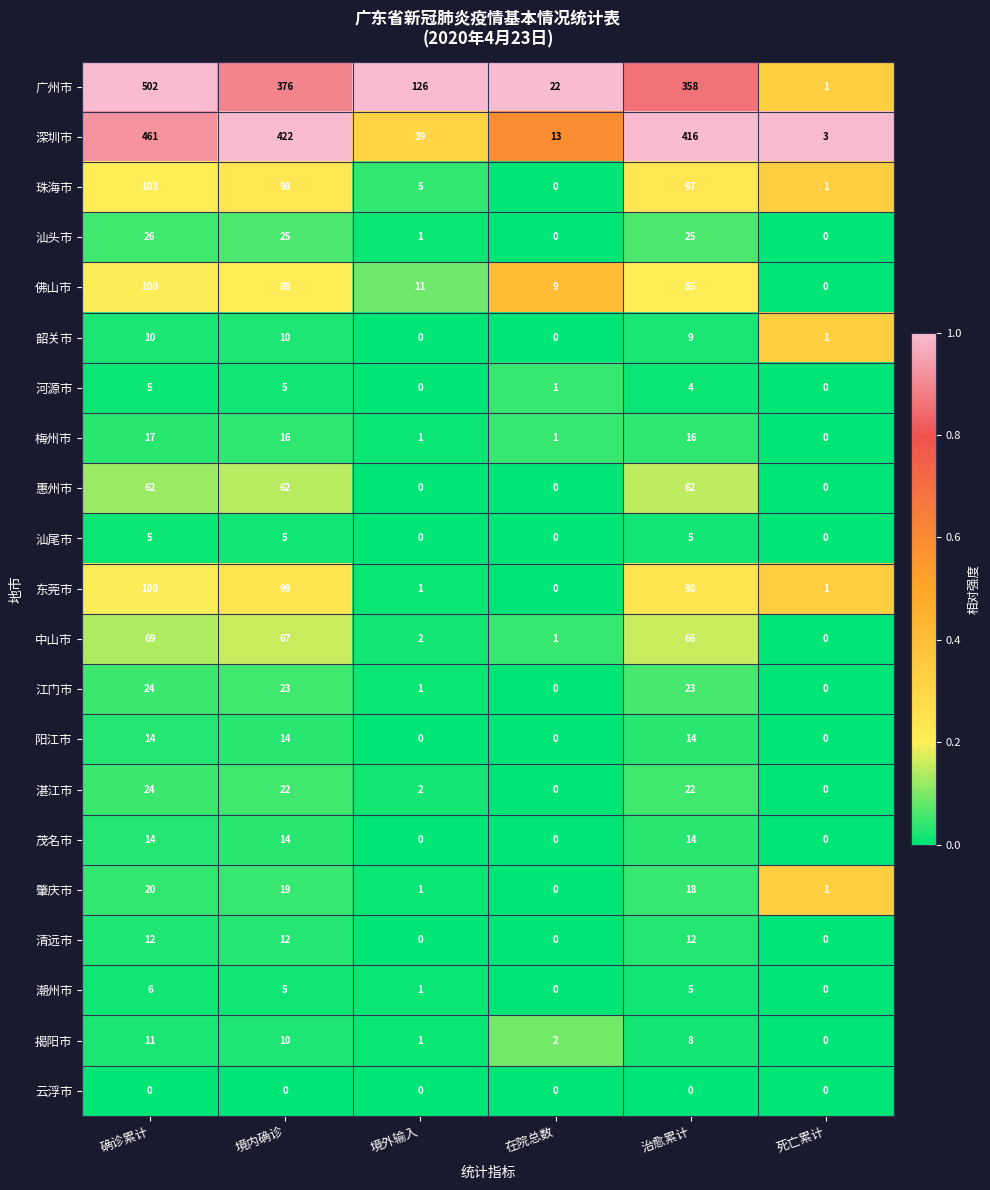

What is the highest value of the 河源市 series?

5